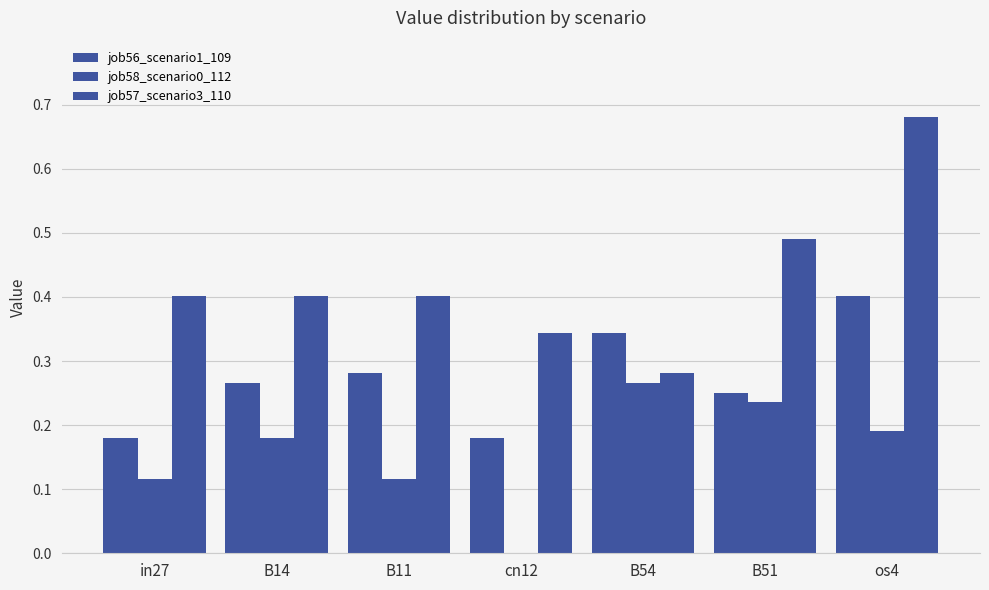

How many groups of bars are there?

7